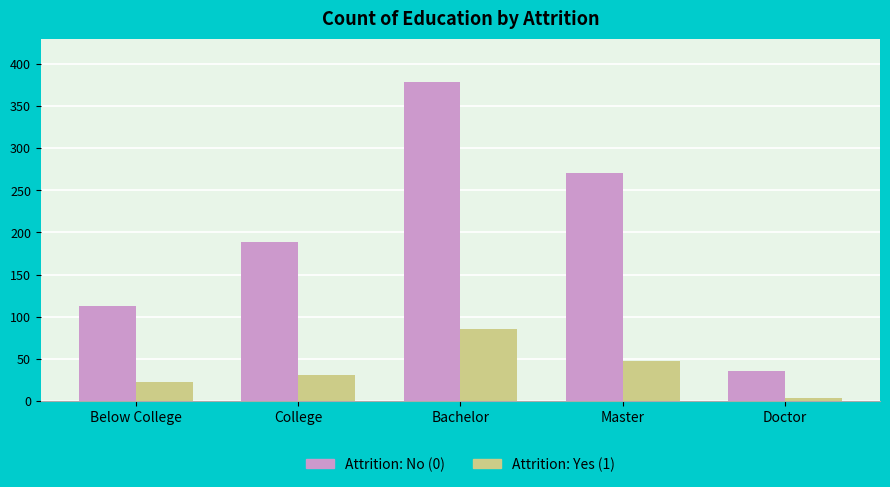

What is the spread (max minus min) of values at Bachelor?

294